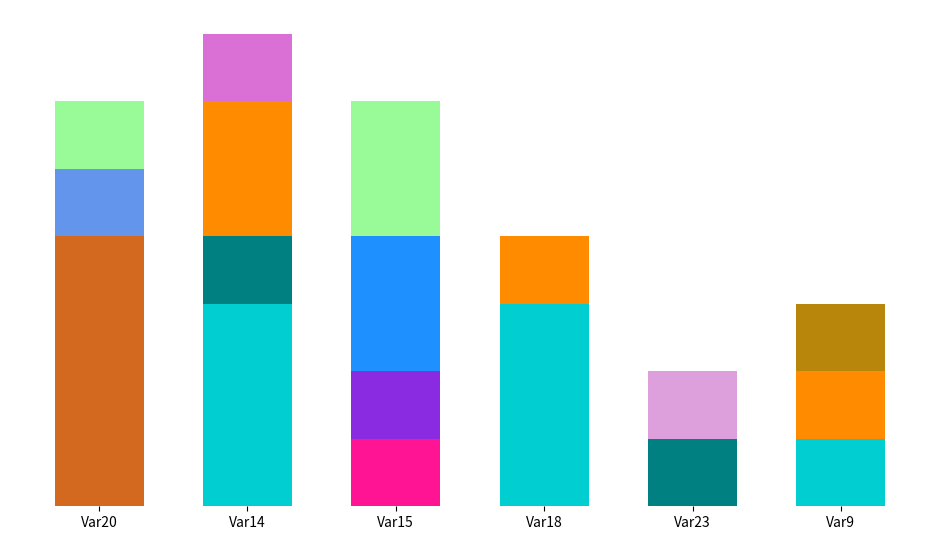

Reading left to right, list all the values displayed in this chart.

Var20: Background=0	SUPERIOR_PARIETAL_LOBULE=0	CINGULATE_GYRUS=0	SUPERIOR_FRONTAL_GYRUS=0	MIDDLE_FRONTAL_GYRUS=0	INFERIOR_FRONTAL_GYRUS=0	PRECENTRAL_GYRUS=0	POSTCENTRAL_GYRUS=0	ANGULAR_GYRUS=0	PRE-CUNEUS=0	CUNEUS=0	LINGUAL_GYRUS=0	FUSIFORM_GYRUS=0	PARAHIPPOCAMPAL_GYRUS=0	SUPERIOR_OCCIPITAL_GYRUS=0	INFERIOR_OCCIPITAL_GYRUS=0	MIDDLE_OCCIPITAL_GYRUS=0	ENTORHINAL_AREA=0	SUPERIOR_TEMPORAL_GYRUS=4	INFERIOR_TEMPORAL_GYRUS=1	MIDDLE_TEMPORAL_GYRUS=0	LATERAL_FRONTO-ORBITAL_GYRUS=0	MIDDLE_FRONTO-ORBITAL_GYRUS=0	SUPRAMARGINAL_GYRUS=0	GYRUS_RECTUS=0	INSULAR=0	AMYGDALA=0	HIPPOCAMPUS=0	CEREBELLUM=0	Corticospinal_tract=0	Inferior_cerebellar_peduncle=0	Medial_lemniscus=0	Superior_cerebellar_peduncle=0	Cerebral_peduncle=0	Anterior_limb_of_internal_capsule=0	Posterior_limb_of_internal_capsule=0	Posterior_thalamic_radiation=0	Anterior_corona_radiata=0	Superior_corona_radiata=1
Var14: Background=3	SUPERIOR_PARIETAL_LOBULE=0	CINGULATE_GYRUS=0	SUPERIOR_FRONTAL_GYRUS=1	MIDDLE_FRONTAL_GYRUS=2	INFERIOR_FRONTAL_GYRUS=0	PRECENTRAL_GYRUS=0	POSTCENTRAL_GYRUS=0	ANGULAR_GYRUS=0	PRE-CUNEUS=0	CUNEUS=0	LINGUAL_GYRUS=0	FUSIFORM_GYRUS=0	PARAHIPPOCAMPAL_GYRUS=0	SUPERIOR_OCCIPITAL_GYRUS=0	INFERIOR_OCCIPITAL_GYRUS=0	MIDDLE_OCCIPITAL_GYRUS=0	ENTORHINAL_AREA=0	SUPERIOR_TEMPORAL_GYRUS=0	INFERIOR_TEMPORAL_GYRUS=0	MIDDLE_TEMPORAL_GYRUS=0	LATERAL_FRONTO-ORBITAL_GYRUS=0	MIDDLE_FRONTO-ORBITAL_GYRUS=0	SUPRAMARGINAL_GYRUS=0	GYRUS_RECTUS=0	INSULAR=0	AMYGDALA=0	HIPPOCAMPUS=0	CEREBELLUM=0	Corticospinal_tract=0	Inferior_cerebellar_peduncle=0	Medial_lemniscus=0	Superior_cerebellar_peduncle=0	Cerebral_peduncle=0	Anterior_limb_of_internal_capsule=0	Posterior_limb_of_internal_capsule=0	Posterior_thalamic_radiation=1	Anterior_corona_radiata=0	Superior_corona_radiata=0
Var15: Background=0	SUPERIOR_PARIETAL_LOBULE=0	CINGULATE_GYRUS=0	SUPERIOR_FRONTAL_GYRUS=0	MIDDLE_FRONTAL_GYRUS=0	INFERIOR_FRONTAL_GYRUS=0	PRECENTRAL_GYRUS=0	POSTCENTRAL_GYRUS=0	ANGULAR_GYRUS=0	PRE-CUNEUS=0	CUNEUS=0	LINGUAL_GYRUS=0	FUSIFORM_GYRUS=1	PARAHIPPOCAMPAL_GYRUS=0	SUPERIOR_OCCIPITAL_GYRUS=0	INFERIOR_OCCIPITAL_GYRUS=1	MIDDLE_OCCIPITAL_GYRUS=0	ENTORHINAL_AREA=0	SUPERIOR_TEMPORAL_GYRUS=0	INFERIOR_TEMPORAL_GYRUS=0	MIDDLE_TEMPORAL_GYRUS=2	LATERAL_FRONTO-ORBITAL_GYRUS=0	MIDDLE_FRONTO-ORBITAL_GYRUS=0	SUPRAMARGINAL_GYRUS=0	GYRUS_RECTUS=0	INSULAR=0	AMYGDALA=0	HIPPOCAMPUS=0	CEREBELLUM=0	Corticospinal_tract=0	Inferior_cerebellar_peduncle=0	Medial_lemniscus=0	Superior_cerebellar_peduncle=0	Cerebral_peduncle=0	Anterior_limb_of_internal_capsule=0	Posterior_limb_of_internal_capsule=0	Posterior_thalamic_radiation=0	Anterior_corona_radiata=0	Superior_corona_radiata=2
Var18: Background=3	SUPERIOR_PARIETAL_LOBULE=0	CINGULATE_GYRUS=0	SUPERIOR_FRONTAL_GYRUS=0	MIDDLE_FRONTAL_GYRUS=1	INFERIOR_FRONTAL_GYRUS=0	PRECENTRAL_GYRUS=0	POSTCENTRAL_GYRUS=0	ANGULAR_GYRUS=0	PRE-CUNEUS=0	CUNEUS=0	LINGUAL_GYRUS=0	FUSIFORM_GYRUS=0	PARAHIPPOCAMPAL_GYRUS=0	SUPERIOR_OCCIPITAL_GYRUS=0	INFERIOR_OCCIPITAL_GYRUS=0	MIDDLE_OCCIPITAL_GYRUS=0	ENTORHINAL_AREA=0	SUPERIOR_TEMPORAL_GYRUS=0	INFERIOR_TEMPORAL_GYRUS=0	MIDDLE_TEMPORAL_GYRUS=0	LATERAL_FRONTO-ORBITAL_GYRUS=0	MIDDLE_FRONTO-ORBITAL_GYRUS=0	SUPRAMARGINAL_GYRUS=0	GYRUS_RECTUS=0	INSULAR=0	AMYGDALA=0	HIPPOCAMPUS=0	CEREBELLUM=0	Corticospinal_tract=0	Inferior_cerebellar_peduncle=0	Medial_lemniscus=0	Superior_cerebellar_peduncle=0	Cerebral_peduncle=0	Anterior_limb_of_internal_capsule=0	Posterior_limb_of_internal_capsule=0	Posterior_thalamic_radiation=0	Anterior_corona_radiata=0	Superior_corona_radiata=0
Var23: Background=0	SUPERIOR_PARIETAL_LOBULE=0	CINGULATE_GYRUS=0	SUPERIOR_FRONTAL_GYRUS=1	MIDDLE_FRONTAL_GYRUS=0	INFERIOR_FRONTAL_GYRUS=1	PRECENTRAL_GYRUS=0	POSTCENTRAL_GYRUS=0	ANGULAR_GYRUS=0	PRE-CUNEUS=0	CUNEUS=0	LINGUAL_GYRUS=0	FUSIFORM_GYRUS=0	PARAHIPPOCAMPAL_GYRUS=0	SUPERIOR_OCCIPITAL_GYRUS=0	INFERIOR_OCCIPITAL_GYRUS=0	MIDDLE_OCCIPITAL_GYRUS=0	ENTORHINAL_AREA=0	SUPERIOR_TEMPORAL_GYRUS=0	INFERIOR_TEMPORAL_GYRUS=0	MIDDLE_TEMPORAL_GYRUS=0	LATERAL_FRONTO-ORBITAL_GYRUS=0	MIDDLE_FRONTO-ORBITAL_GYRUS=0	SUPRAMARGINAL_GYRUS=0	GYRUS_RECTUS=0	INSULAR=0	AMYGDALA=0	HIPPOCAMPUS=0	CEREBELLUM=0	Corticospinal_tract=0	Inferior_cerebellar_peduncle=0	Medial_lemniscus=0	Superior_cerebellar_peduncle=0	Cerebral_peduncle=0	Anterior_limb_of_internal_capsule=0	Posterior_limb_of_internal_capsule=0	Posterior_thalamic_radiation=0	Anterior_corona_radiata=0	Superior_corona_radiata=0
Var9: Background=1	SUPERIOR_PARIETAL_LOBULE=0	CINGULATE_GYRUS=0	SUPERIOR_FRONTAL_GYRUS=0	MIDDLE_FRONTAL_GYRUS=1	INFERIOR_FRONTAL_GYRUS=0	PRECENTRAL_GYRUS=1	POSTCENTRAL_GYRUS=0	ANGULAR_GYRUS=0	PRE-CUNEUS=0	CUNEUS=0	LINGUAL_GYRUS=0	FUSIFORM_GYRUS=0	PARAHIPPOCAMPAL_GYRUS=0	SUPERIOR_OCCIPITAL_GYRUS=0	INFERIOR_OCCIPITAL_GYRUS=0	MIDDLE_OCCIPITAL_GYRUS=0	ENTORHINAL_AREA=0	SUPERIOR_TEMPORAL_GYRUS=0	INFERIOR_TEMPORAL_GYRUS=0	MIDDLE_TEMPORAL_GYRUS=0	LATERAL_FRONTO-ORBITAL_GYRUS=0	MIDDLE_FRONTO-ORBITAL_GYRUS=0	SUPRAMARGINAL_GYRUS=0	GYRUS_RECTUS=0	INSULAR=0	AMYGDALA=0	HIPPOCAMPUS=0	CEREBELLUM=0	Corticospinal_tract=0	Inferior_cerebellar_peduncle=0	Medial_lemniscus=0	Superior_cerebellar_peduncle=0	Cerebral_peduncle=0	Anterior_limb_of_internal_capsule=0	Posterior_limb_of_internal_capsule=0	Posterior_thalamic_radiation=0	Anterior_corona_radiata=0	Superior_corona_radiata=0